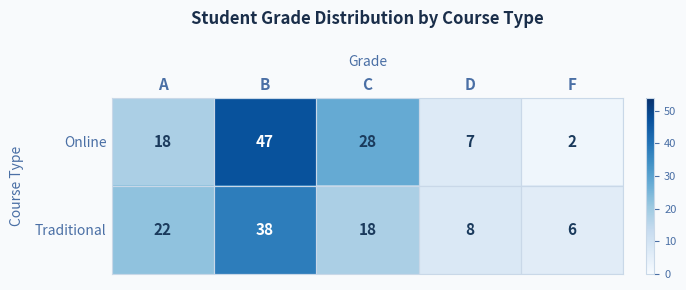

Rank the series at F from highest to lowest value.

Traditional, Online